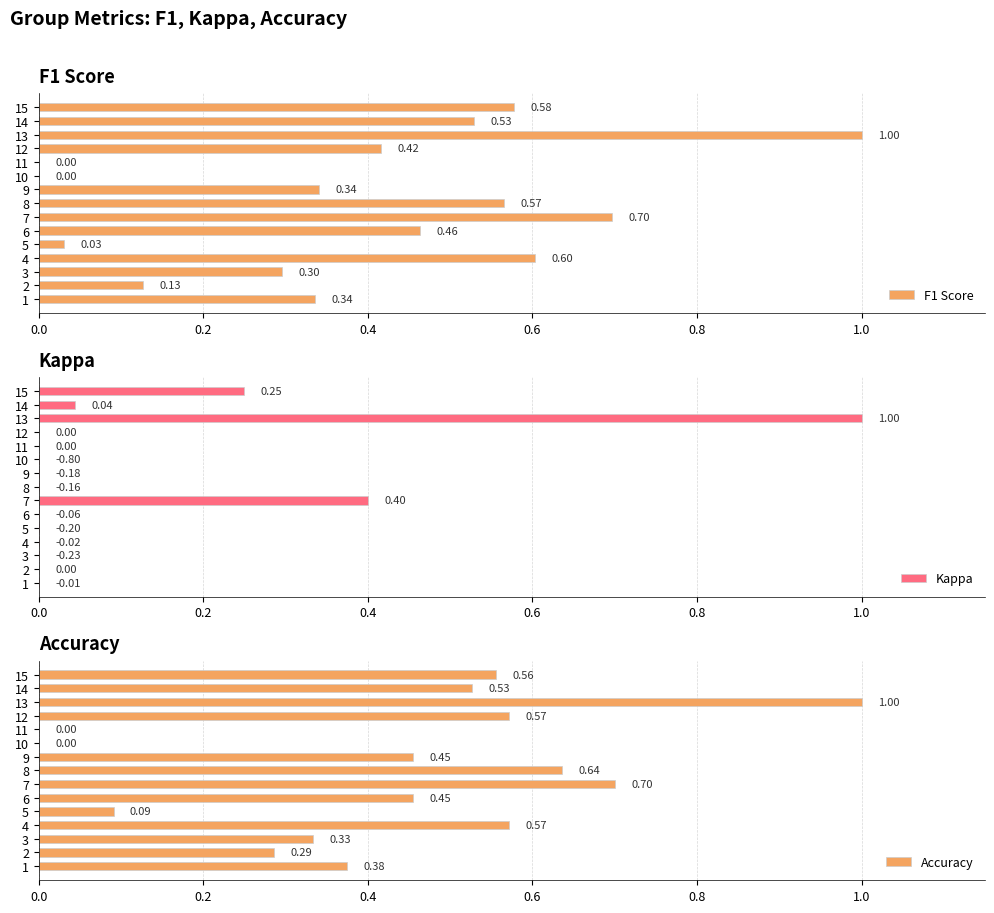

What is the difference between the maximum and minimum values in the Kappa series?

1.8